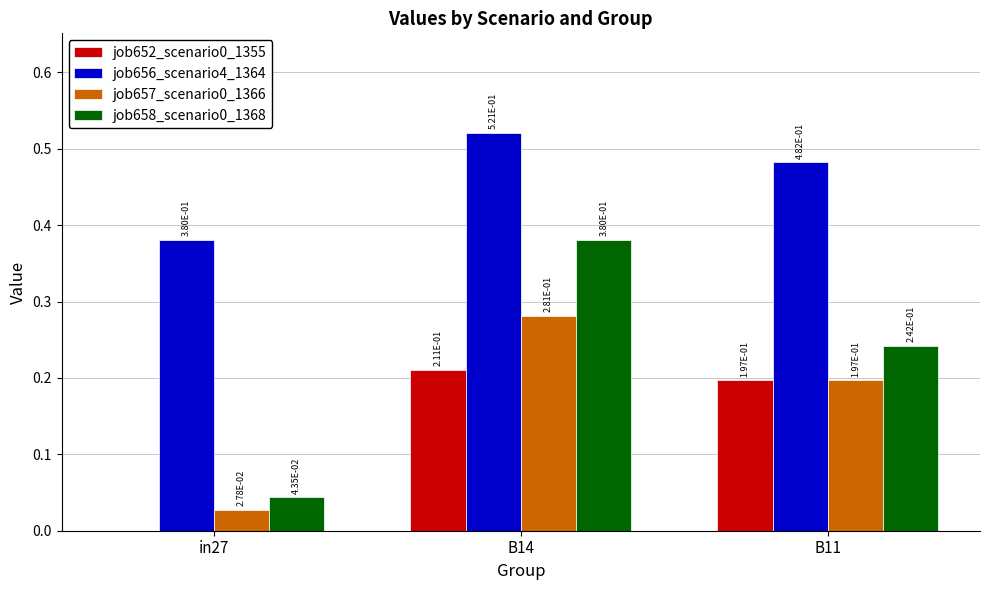

Count the job656_scenario4_1364 values in the range 0 to 1.

3